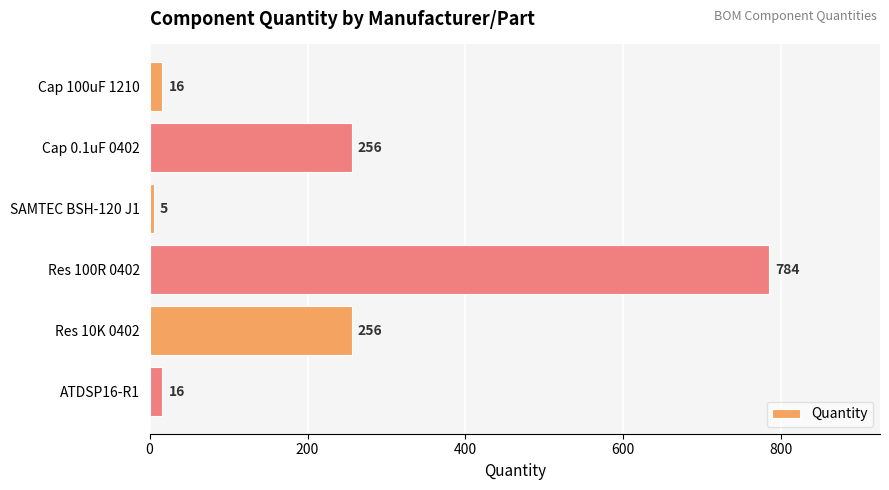

What is the sum of all values?

1333